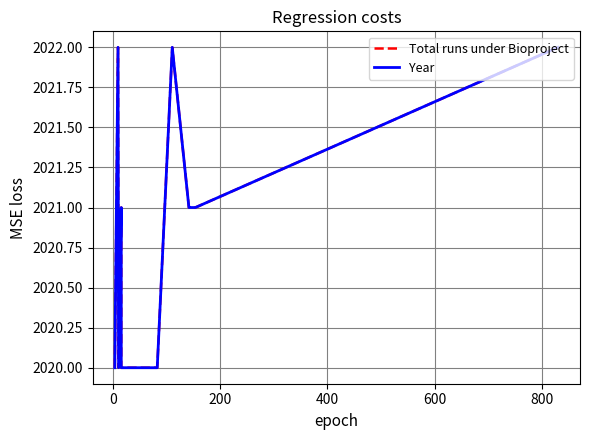

What is the difference between the maximum and minimum values in the Total runs under Bioproject series?

2